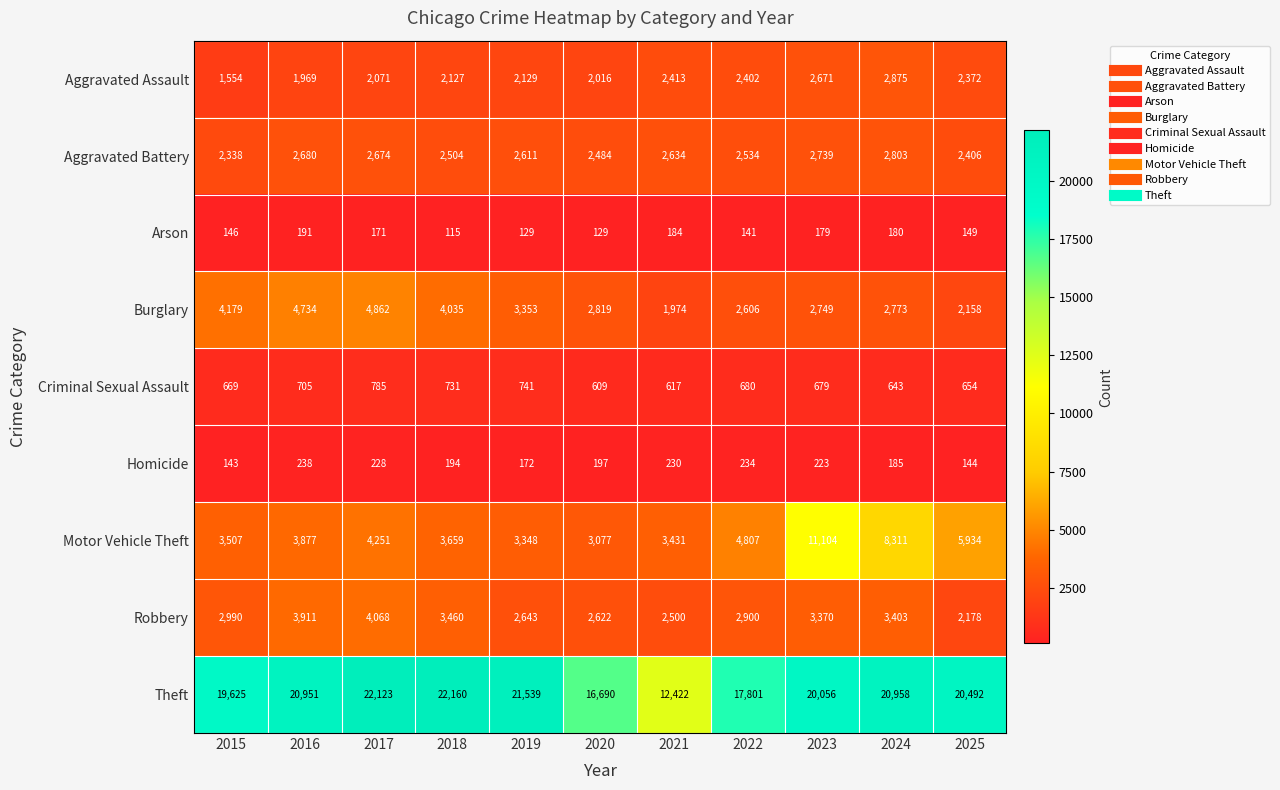

What is the difference between the second highest and second lowest values in the Robbery series?

1411